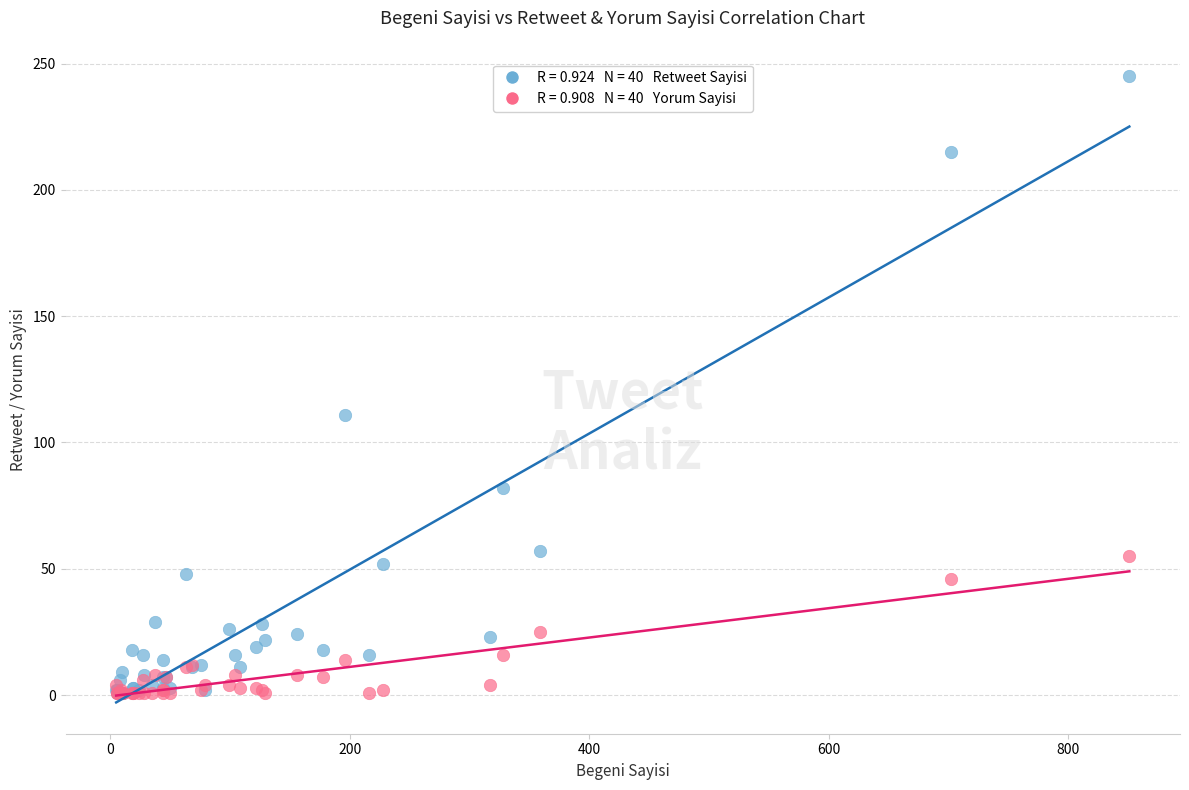

Across all series, what Y value is closest to 123?

111